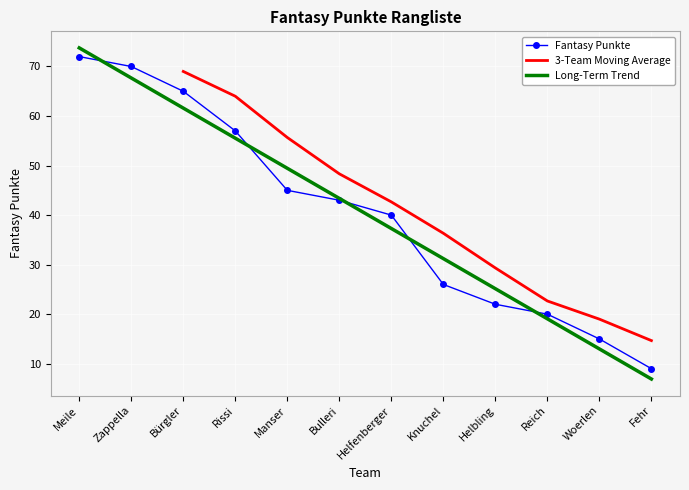

What is the greatest value displayed?

72